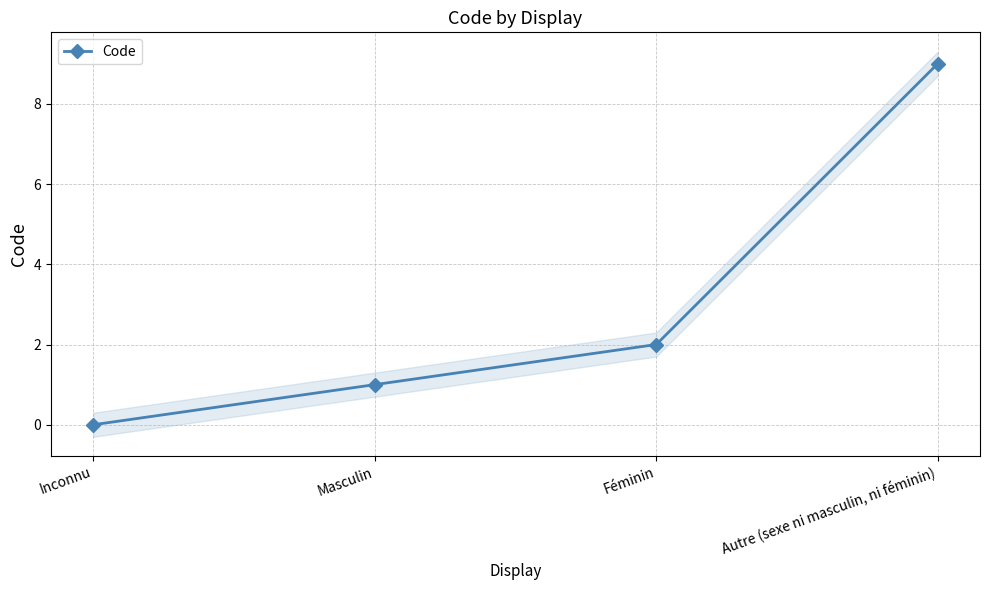

True or false: the data shows 13 at Autre (sexe ni masculin, ni féminin).

False